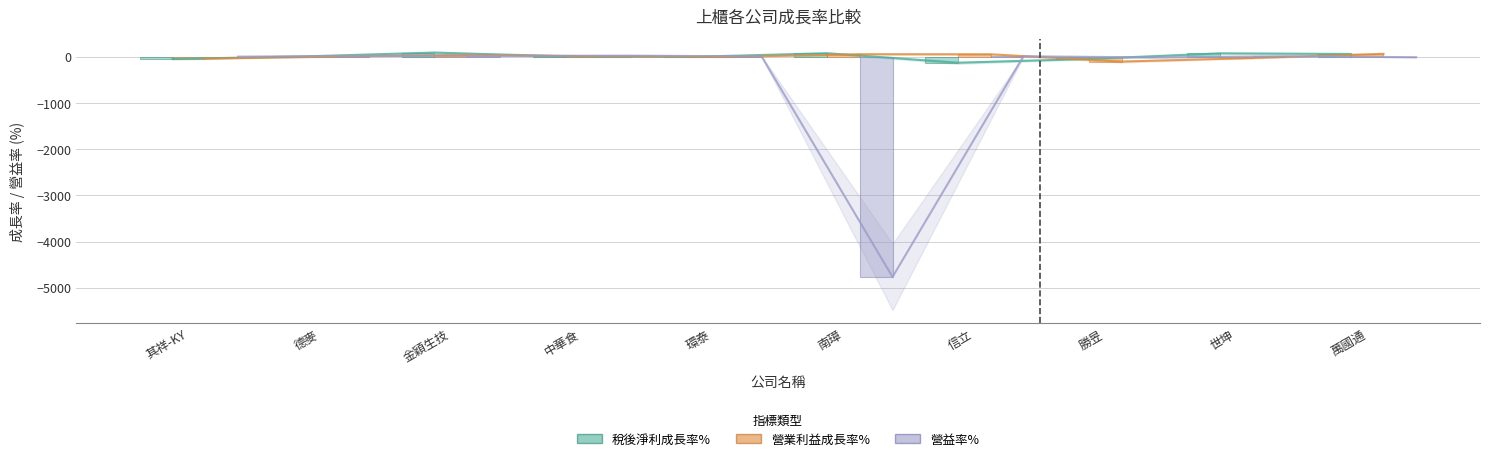

What is the label of the 1st bar from the left?

其祥-KY